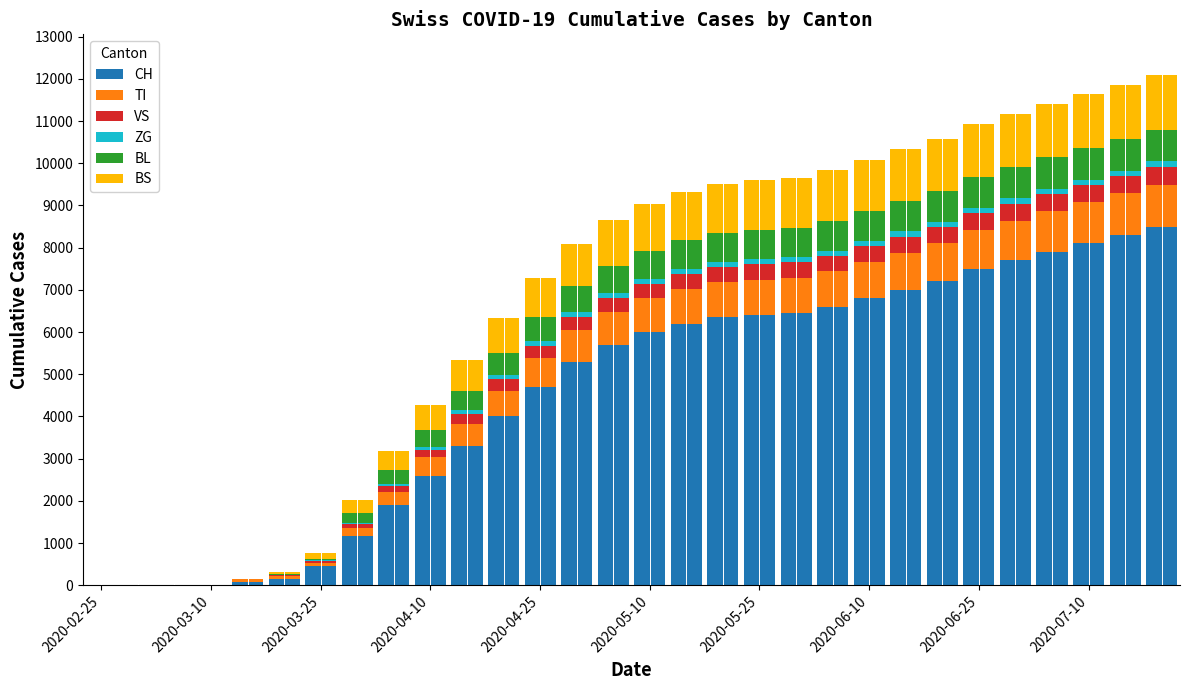

What is the sum of all CH values?

136361